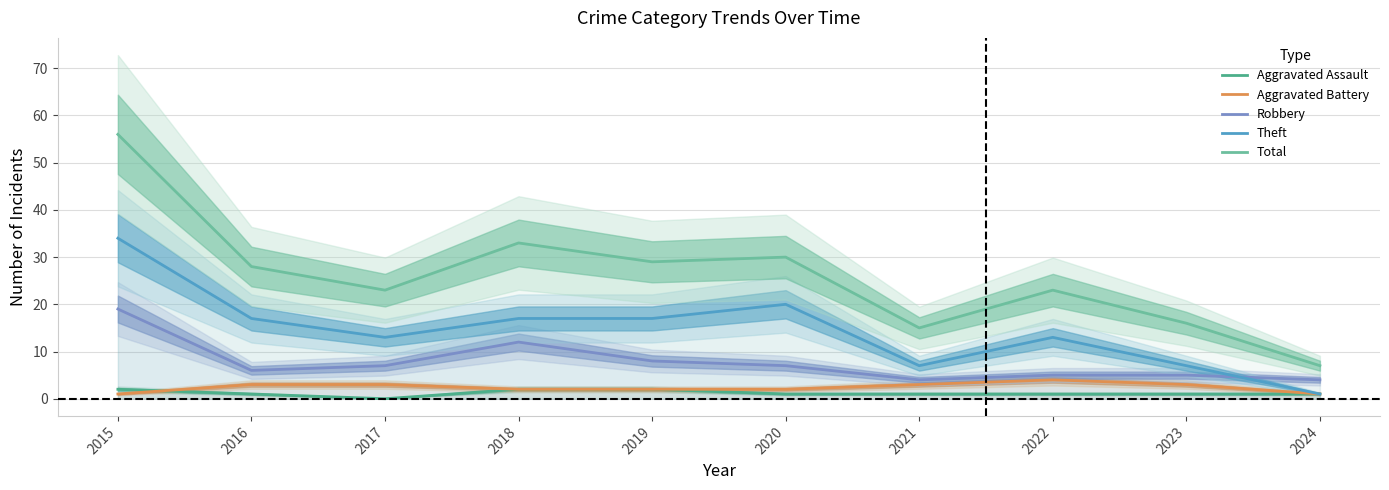

Which series has the widest spread of values?

Total